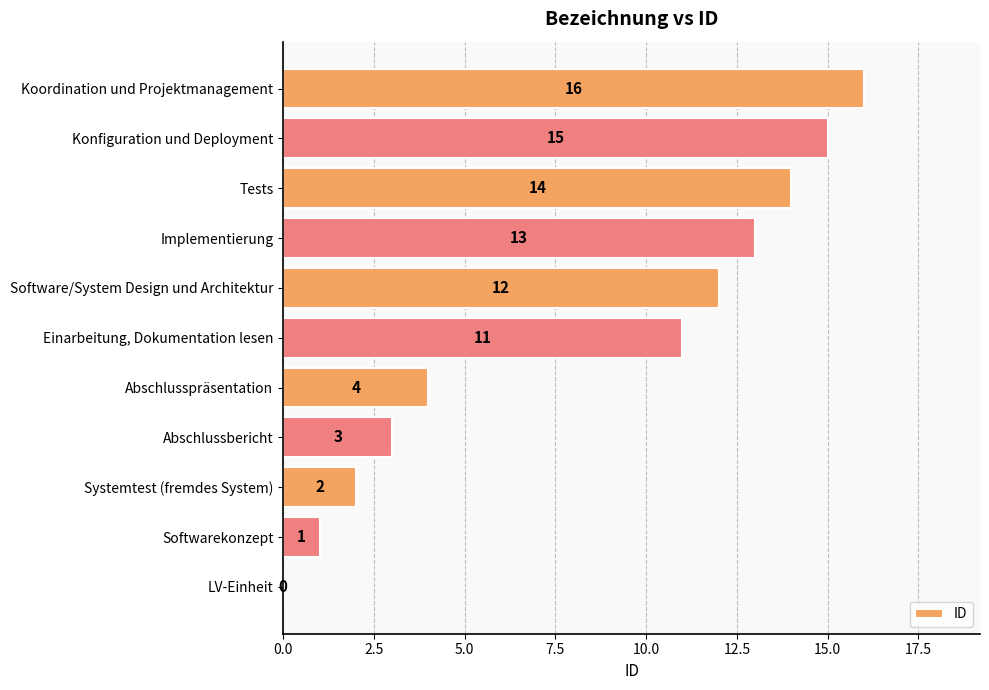

What value does the data have at Koordination und Projektmanagement?

16